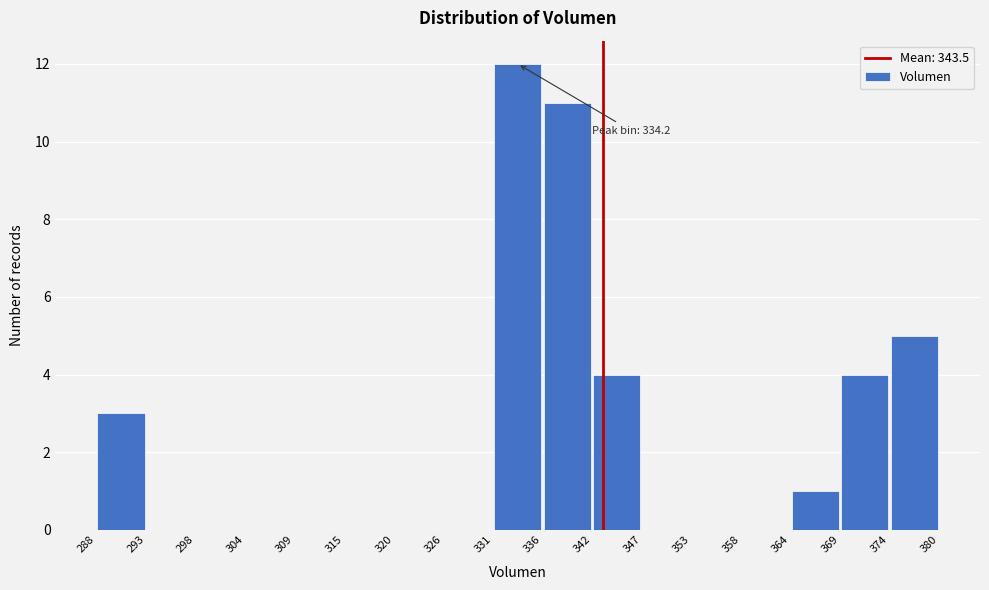

Over which range of the x-axis is the bar tallest?

331 to 336